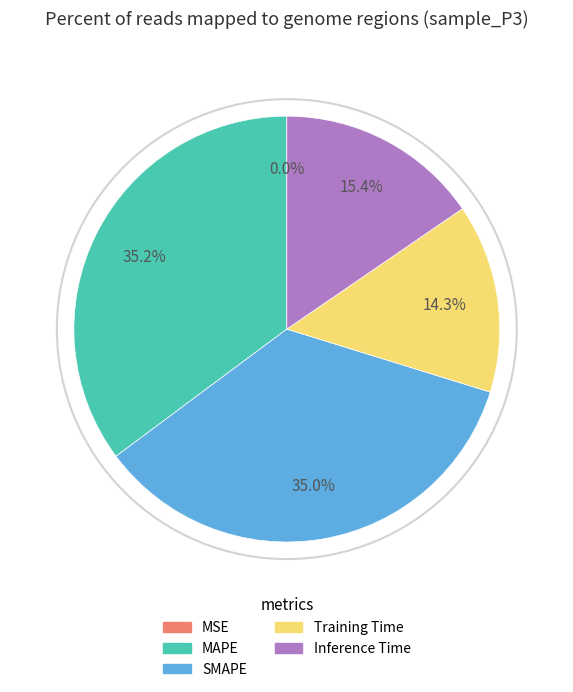

Does SMAPE represent more than half of the total?

No